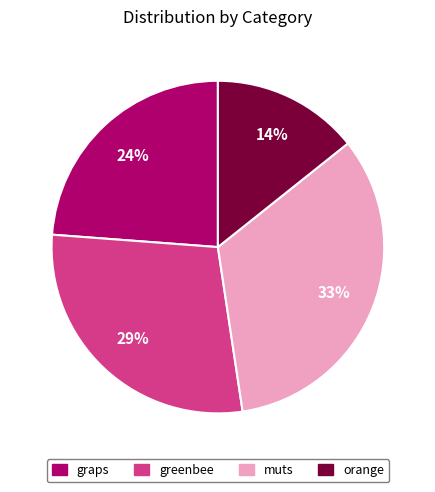

Which category has the biggest portion of the pie?

muts